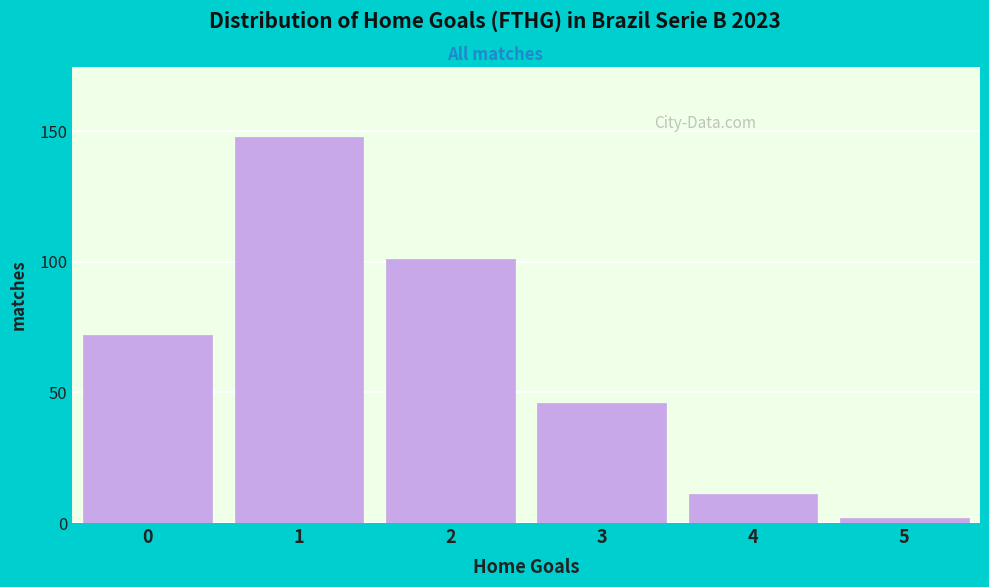

Reading left to right, extract all data points from this chart.

72	148	101	46	11	2